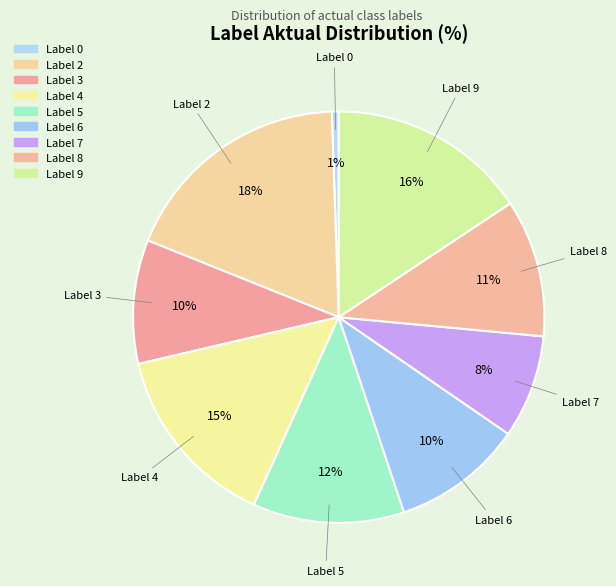

How many segments does this pie chart have?

9